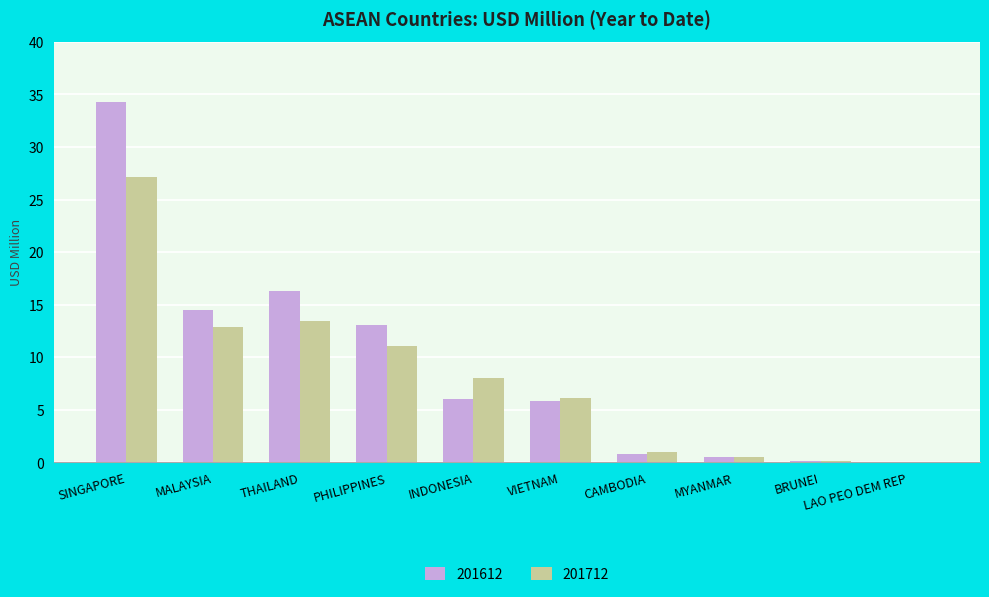

At which label does 201612 reach its peak?

SINGAPORE